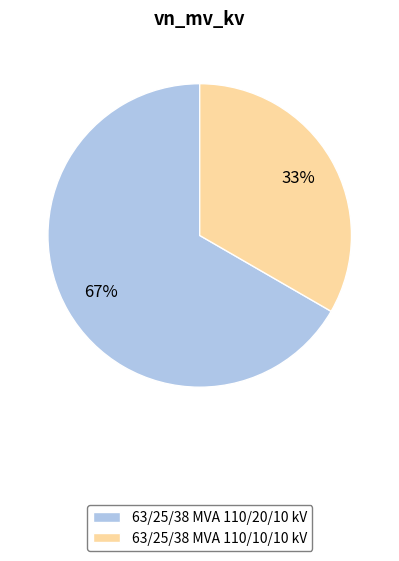

Combined, do 63/25/38 MVA 110/10/10 kV and 63/25/38 MVA 110/20/10 kV account for over 50%?

Yes